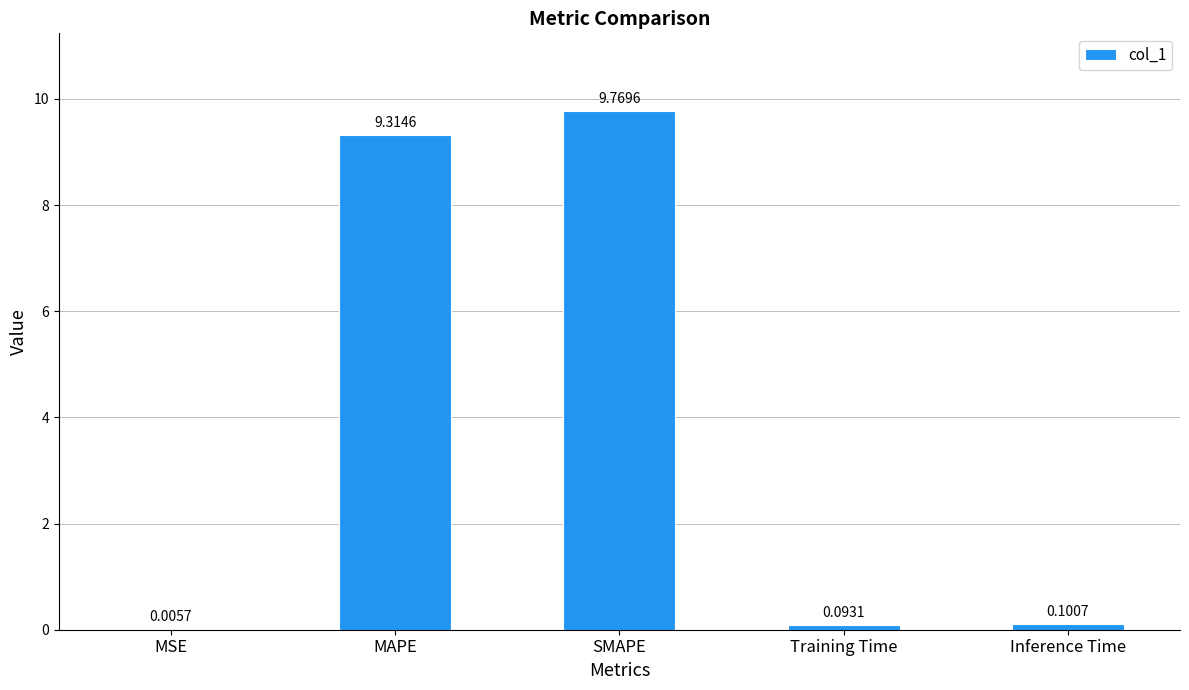

True or false: the data shows 9.8 at SMAPE.

True